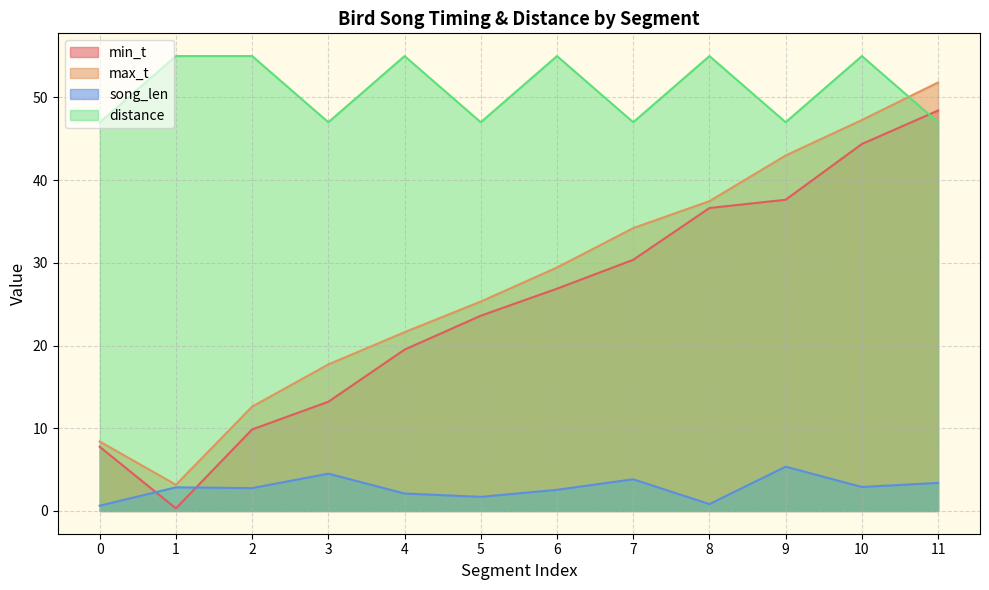

Is it true that min_t equals 9.9 at 2?

True